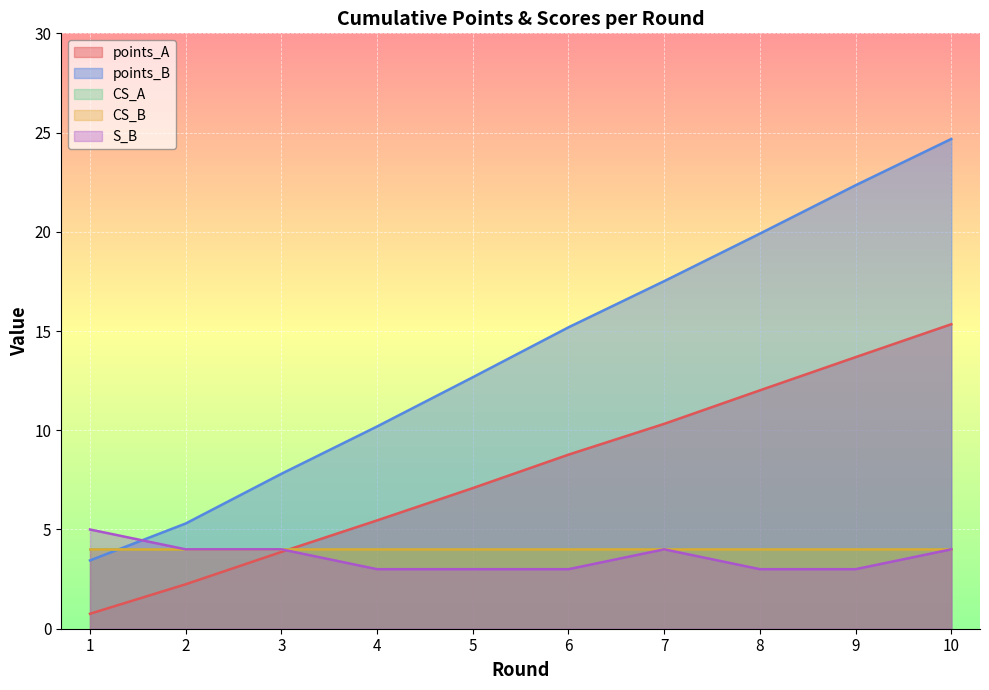

Which label corresponds to the smallest value in the chart?

1